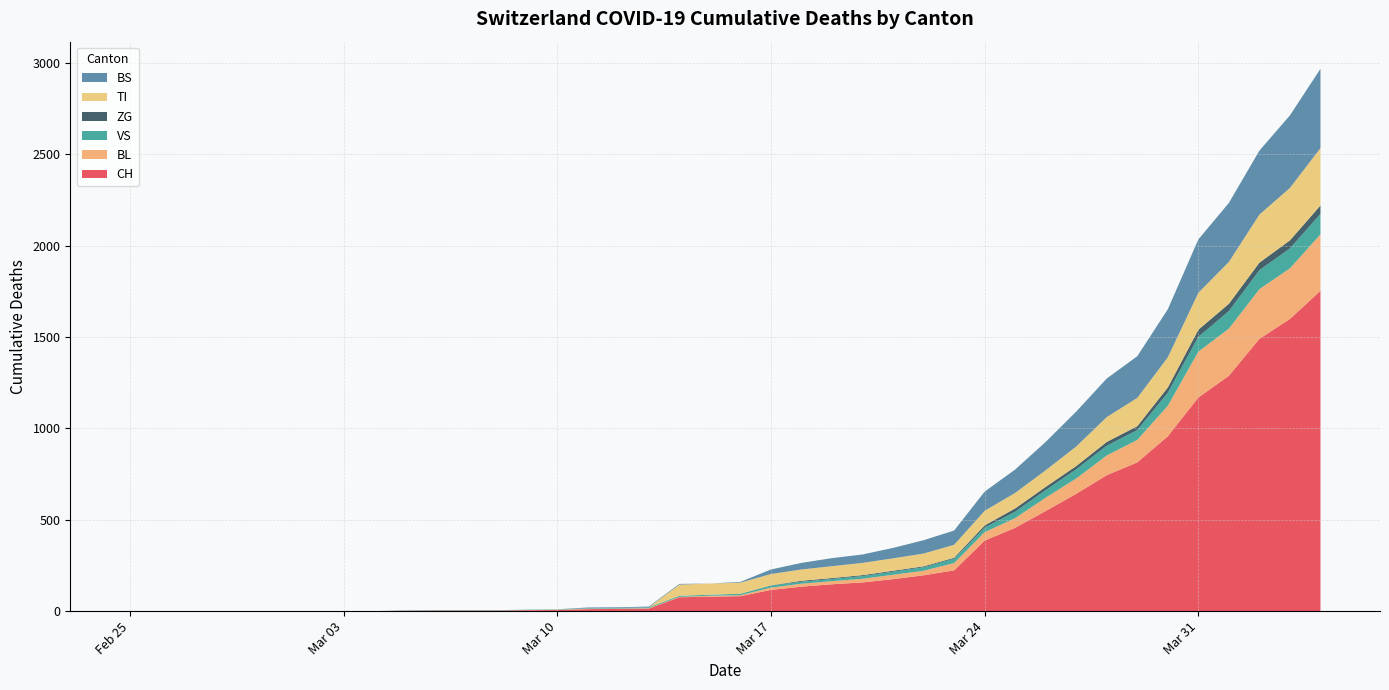

Reading left to right, what are all the values shown in this chart?

CH: 2020-02-25=0	2020-02-26=0	2020-02-27=0	2020-02-28=0	2020-02-29=0	2020-03-01=0	2020-03-02=0	2020-03-03=0	2020-03-04=0	2020-03-05=2	2020-03-06=3	2020-03-07=3	2020-03-08=3	2020-03-09=5	2020-03-10=6	2020-03-11=11	2020-03-12=12	2020-03-13=14	2020-03-14=76	2020-03-15=79	2020-03-16=82	2020-03-17=116	2020-03-18=134	2020-03-19=147	2020-03-20=157	2020-03-21=175	2020-03-22=196	2020-03-23=223	2020-03-24=386	2020-03-25=456	2020-03-26=548	2020-03-27=642	2020-03-28=744	2020-03-29=814	2020-03-30=957	2020-03-31=1169	2020-04-01=1288	2020-04-02=1490	2020-04-03=1599	2020-04-04=1753
BL: 2020-02-25=0	2020-02-26=0	2020-02-27=0	2020-02-28=0	2020-02-29=0	2020-03-01=0	2020-03-02=0	2020-03-03=0	2020-03-04=0	2020-03-05=0	2020-03-06=0	2020-03-07=0	2020-03-08=0	2020-03-09=1	2020-03-10=2	2020-03-11=2	2020-03-12=2	2020-03-13=2	2020-03-14=2	2020-03-15=5	2020-03-16=5	2020-03-17=13	2020-03-18=16	2020-03-19=17	2020-03-20=20	2020-03-21=24	2020-03-22=25	2020-03-23=40	2020-03-24=46	2020-03-25=53	2020-03-26=73	2020-03-27=84	2020-03-28=108	2020-03-29=123	2020-03-30=167	2020-03-31=251	2020-04-01=258	2020-04-02=272	2020-04-03=277	2020-04-04=309
VS: 2020-02-25=0	2020-02-26=0	2020-02-27=0	2020-02-28=0	2020-02-29=0	2020-03-01=0	2020-03-02=0	2020-03-03=0	2020-03-04=0	2020-03-05=2	2020-03-06=2	2020-03-07=2	2020-03-08=2	2020-03-09=2	2020-03-10=2	2020-03-11=3	2020-03-12=3	2020-03-13=5	2020-03-14=6	2020-03-15=6	2020-03-16=8	2020-03-17=11	2020-03-18=11	2020-03-19=12	2020-03-20=15	2020-03-21=17	2020-03-22=19	2020-03-23=24	2020-03-24=25	2020-03-25=35	2020-03-26=41	2020-03-27=50	2020-03-28=53	2020-03-29=54	2020-03-30=71	2020-03-31=81	2020-04-01=96	2020-04-02=104	2020-04-03=109	2020-04-04=112
ZG: 2020-02-25=0	2020-02-26=0	2020-02-27=0	2020-02-28=0	2020-02-29=0	2020-03-01=0	2020-03-02=0	2020-03-03=0	2020-03-04=0	2020-03-05=0	2020-03-06=0	2020-03-07=0	2020-03-08=0	2020-03-09=0	2020-03-10=0	2020-03-11=0	2020-03-12=0	2020-03-13=0	2020-03-14=0	2020-03-15=0	2020-03-16=0	2020-03-17=1	2020-03-18=5	2020-03-19=5	2020-03-20=5	2020-03-21=5	2020-03-22=5	2020-03-23=5	2020-03-24=12	2020-03-25=18	2020-03-26=18	2020-03-27=18	2020-03-28=21	2020-03-29=21	2020-03-30=29	2020-03-31=39	2020-04-01=40	2020-04-02=41	2020-04-03=44	2020-04-04=46
TI: 2020-02-25=0	2020-02-26=0	2020-02-27=0	2020-02-28=0	2020-02-29=0	2020-03-01=0	2020-03-02=0	2020-03-03=0	2020-03-04=0	2020-03-05=0	2020-03-06=0	2020-03-07=0	2020-03-08=0	2020-03-09=0	2020-03-10=0	2020-03-11=0	2020-03-12=0	2020-03-13=0	2020-03-14=61	2020-03-15=61	2020-03-16=61	2020-03-17=62	2020-03-18=62	2020-03-19=65	2020-03-20=67	2020-03-21=68	2020-03-22=70	2020-03-23=71	2020-03-24=80	2020-03-25=85	2020-03-26=91	2020-03-27=107	2020-03-28=136	2020-03-29=155	2020-03-30=165	2020-03-31=202	2020-04-01=229	2020-04-02=263	2020-04-03=287	2020-04-04=314
BS: 2020-02-25=0	2020-02-26=0	2020-02-27=0	2020-02-28=0	2020-02-29=0	2020-03-01=0	2020-03-02=0	2020-03-03=0	2020-03-04=0	2020-03-05=0	2020-03-06=0	2020-03-07=0	2020-03-08=0	2020-03-09=0	2020-03-10=0	2020-03-11=4	2020-03-12=4	2020-03-13=4	2020-03-14=4	2020-03-15=0	2020-03-16=4	2020-03-17=25	2020-03-18=36	2020-03-19=44	2020-03-20=46	2020-03-21=57	2020-03-22=73	2020-03-23=78	2020-03-24=105	2020-03-25=128	2020-03-26=155	2020-03-27=191	2020-03-28=211	2020-03-29=228	2020-03-30=263	2020-03-31=292	2020-04-01=323	2020-04-02=350	2020-04-03=397	2020-04-04=434